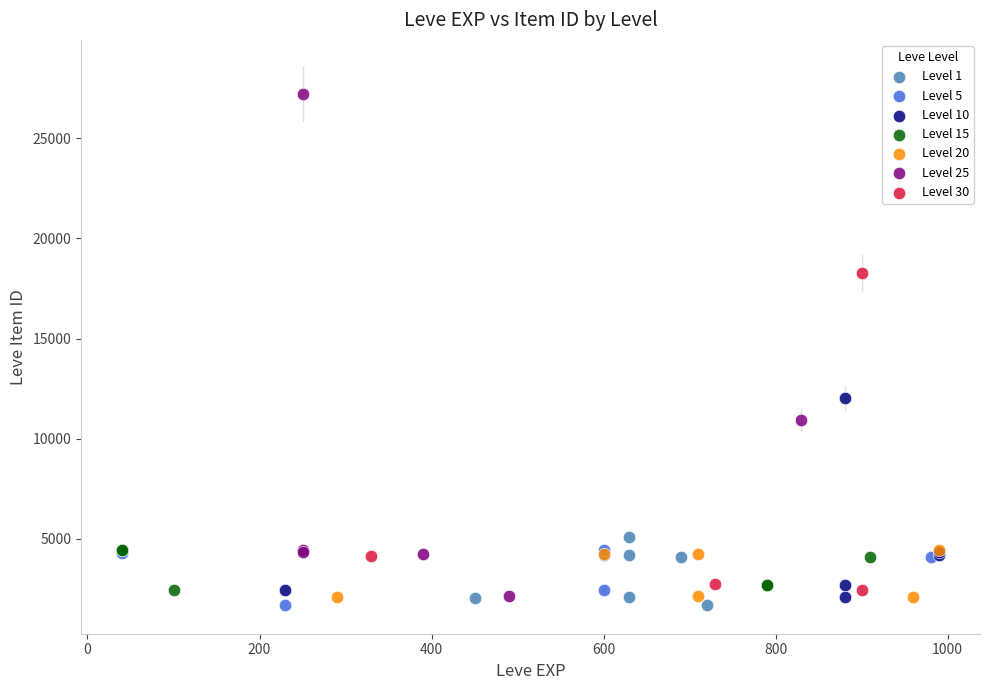

Which series has the largest Y range (max minus min)?

Level 25